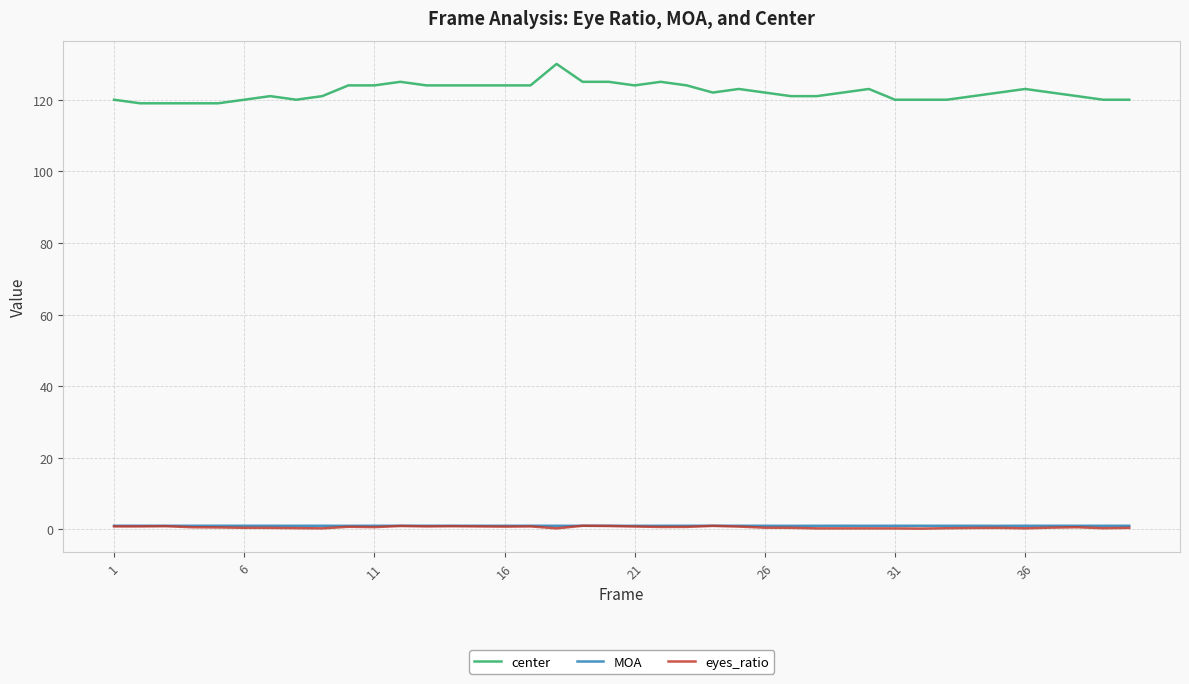

Which series has the widest spread of values?

center